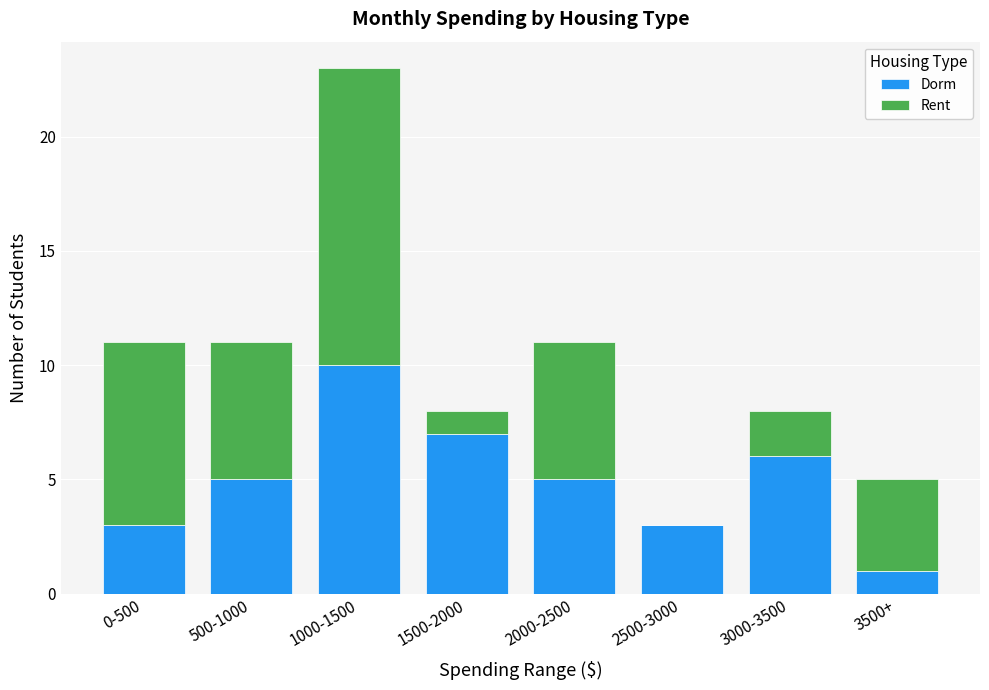

What is the maximum value for Dorm?

10